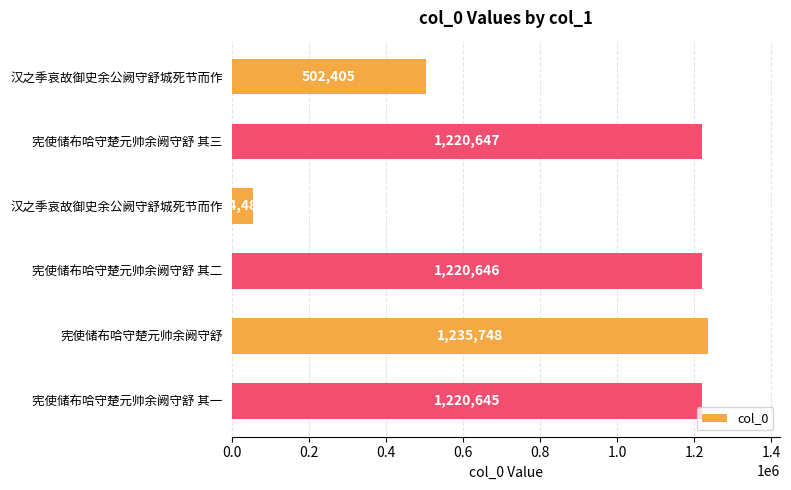

What is the sum of all values?

5454580